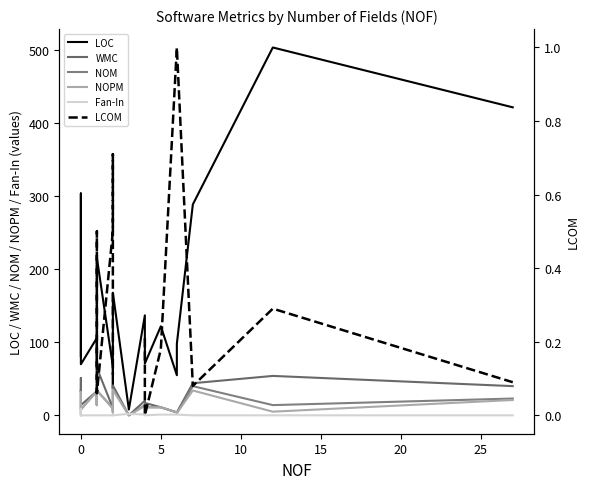

Rank the series by their maximum value, from lowest to highest.

Fan-In, LCOM, NOPM, NOM, WMC, LOC